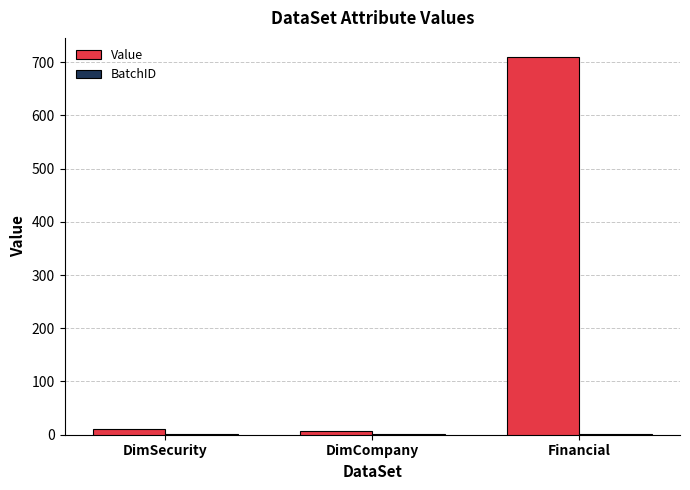

Which series changed the most between DimSecurity and Financial?

Value